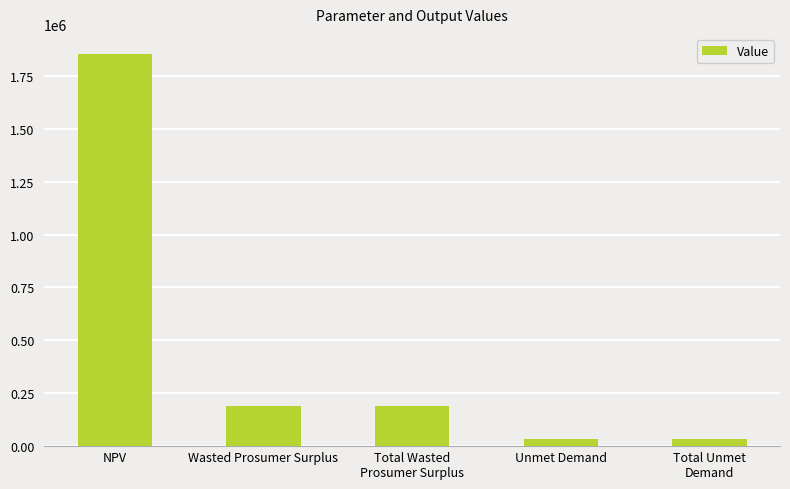

What is the label of the 3rd bar from the right?

Total Wasted
Prosumer Surplus